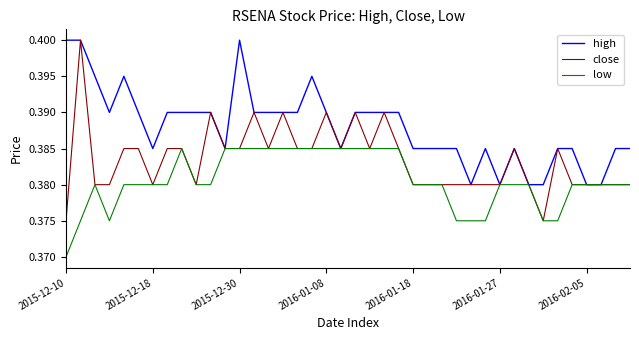

Rank the series by their average value, from lowest to highest.

low, close, high